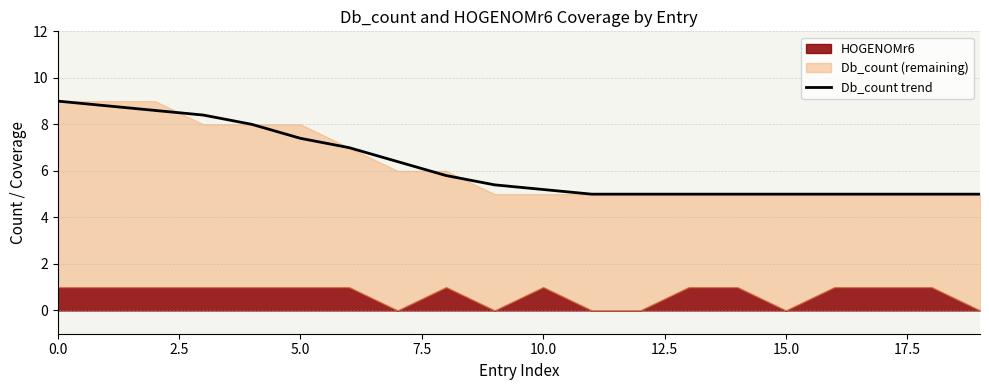

What is the ratio of the value at 12 to the value at 9?

0.9